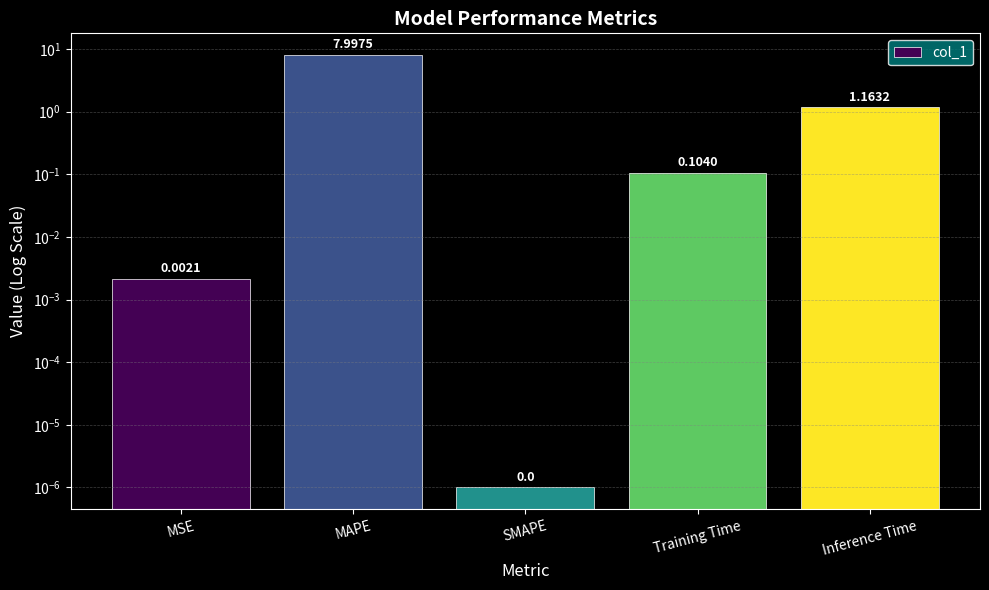

What is the difference between the maximum and second lowest values?

8.0